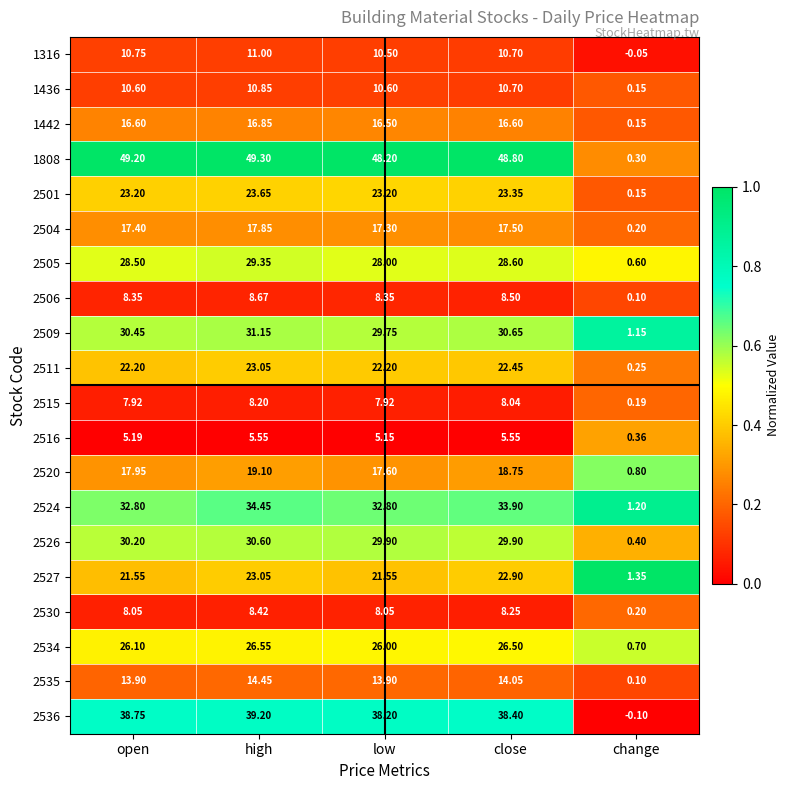

Count the number of data series in this chart.

20